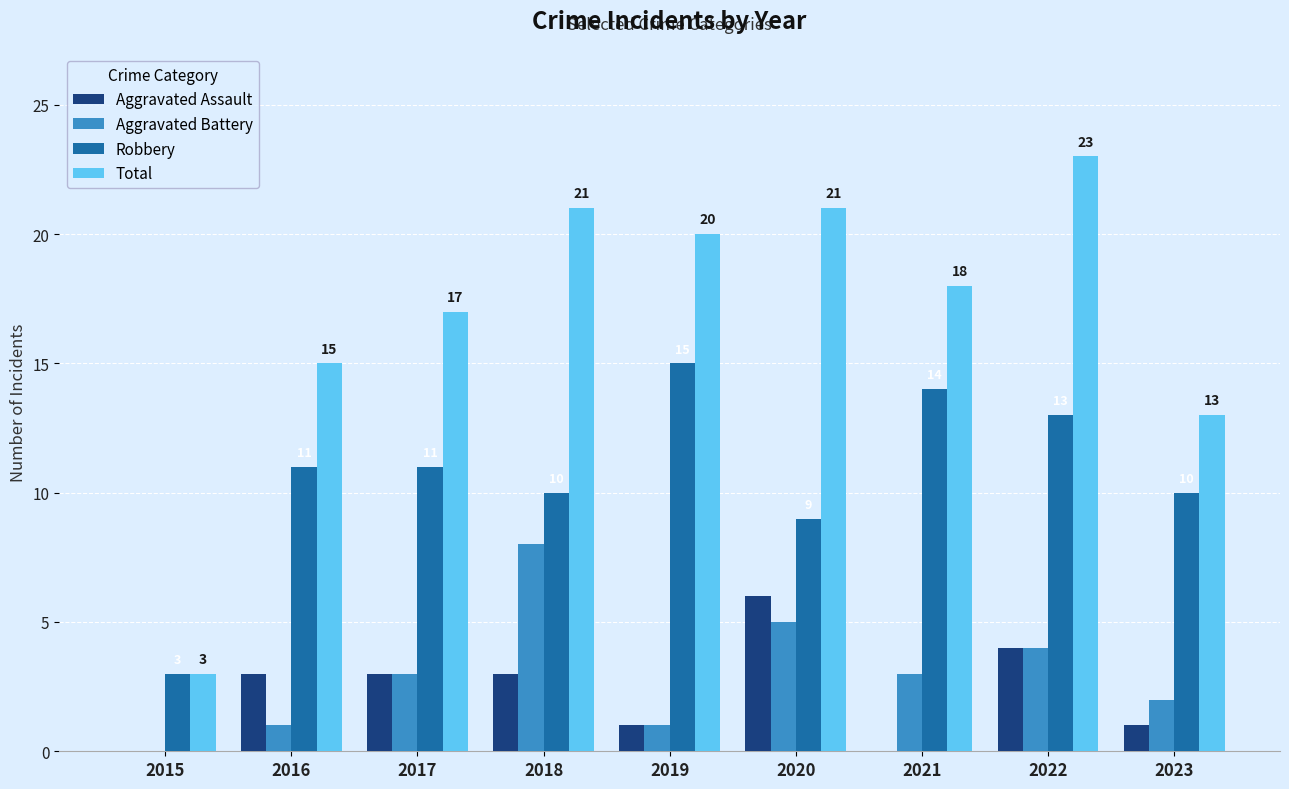

Which label corresponds to the largest value in the chart?

2022